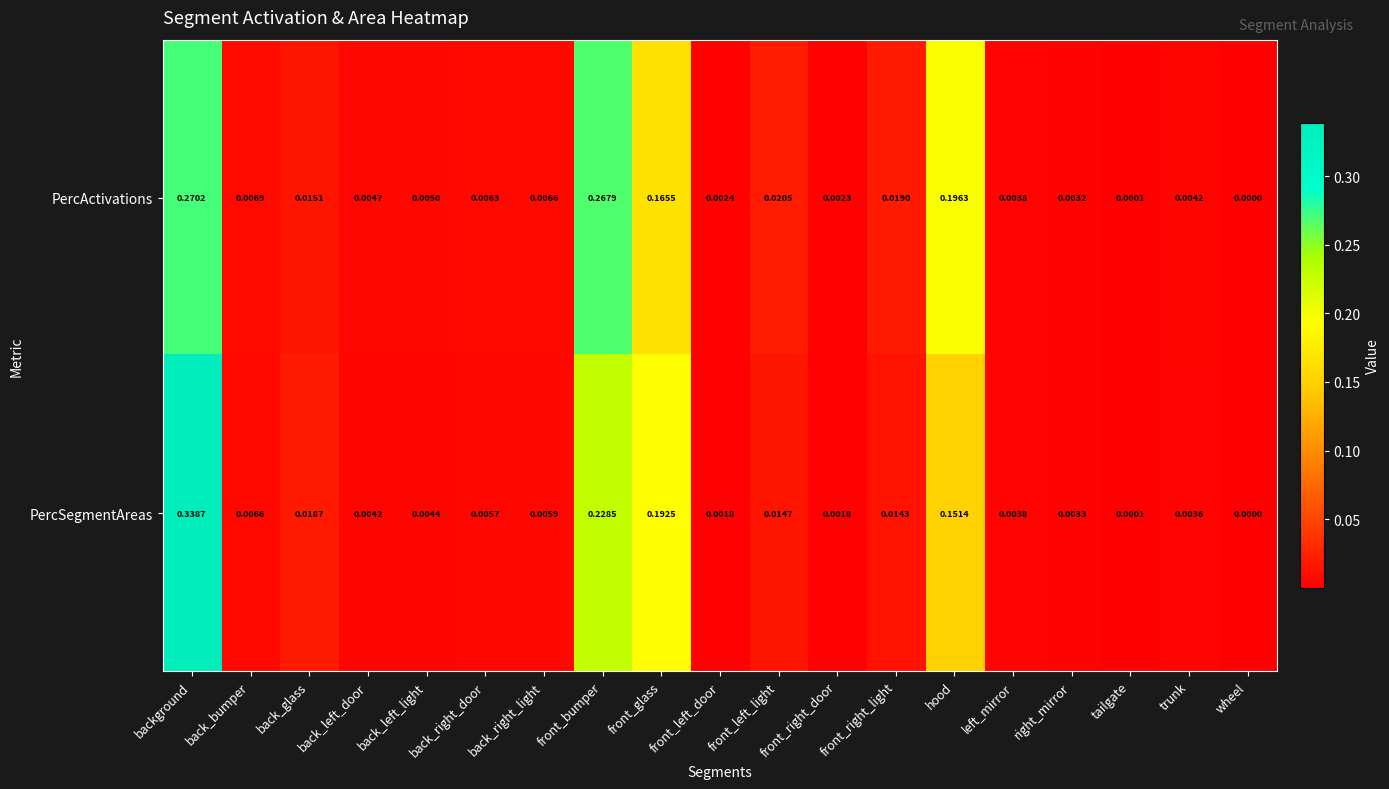

Is the value of PercActivations at left_mirror greater than the value of PercSegmentAreas at trunk?

Yes